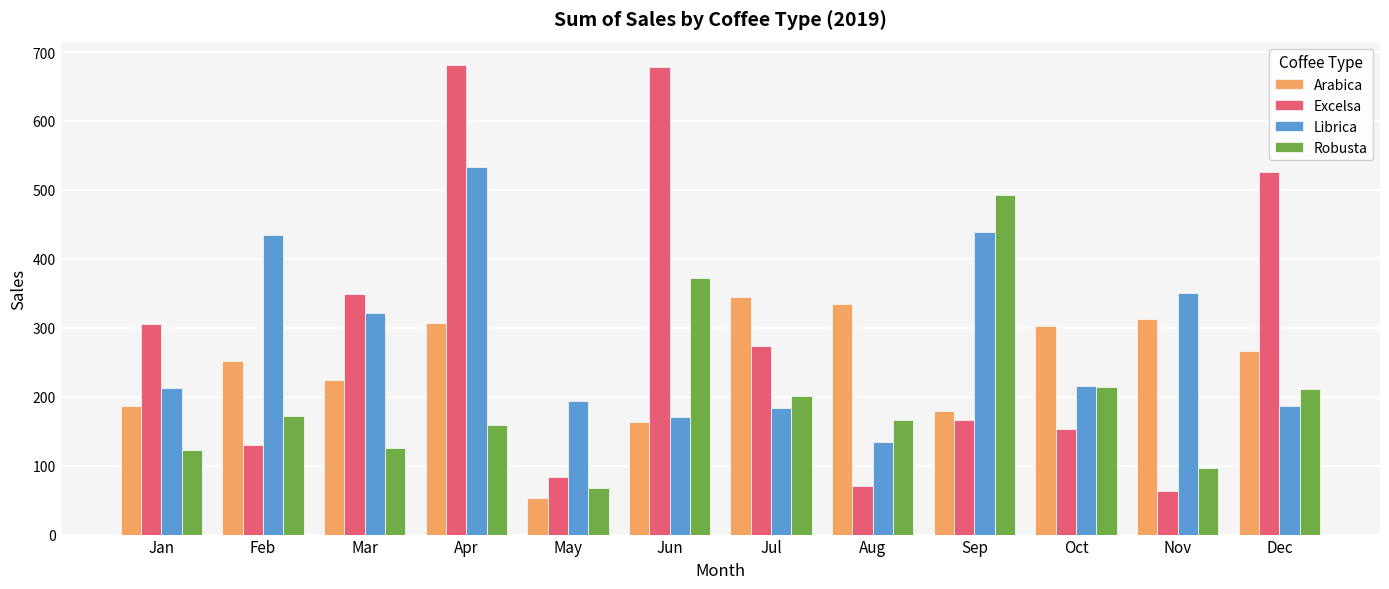

What is the difference between the maximum and second lowest values in the Librica series?

362.7